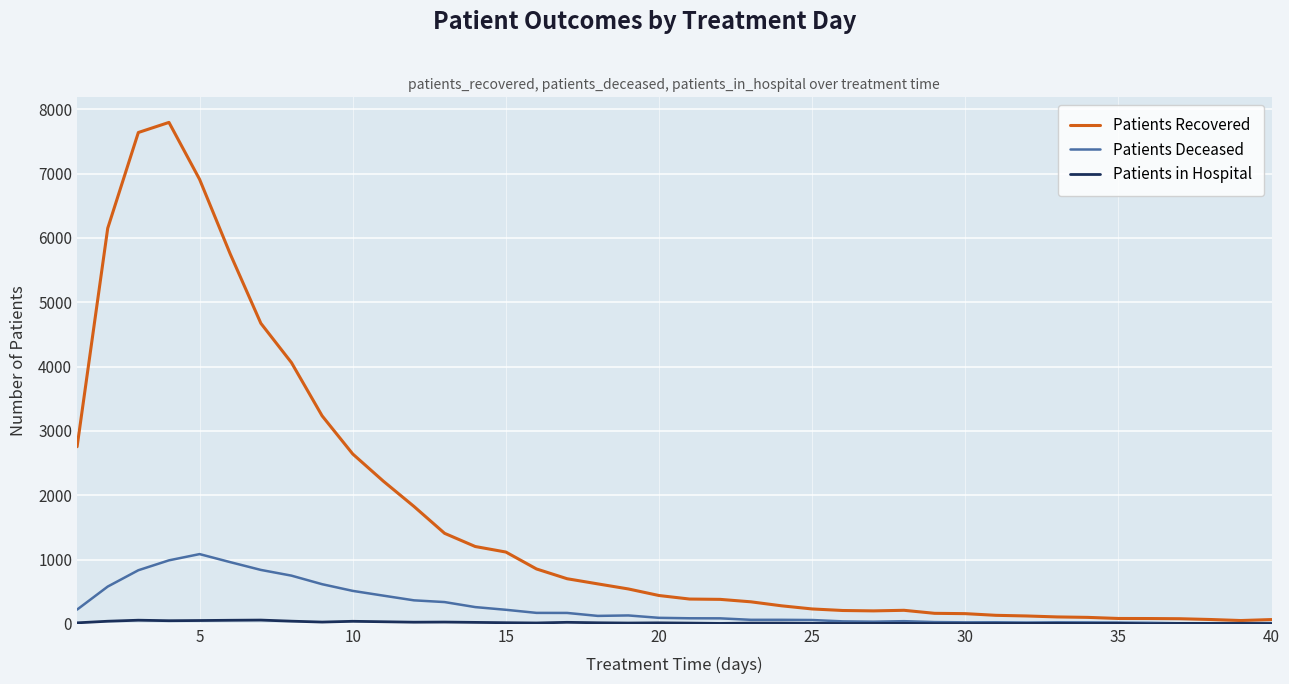

What is the greatest value displayed?

7797